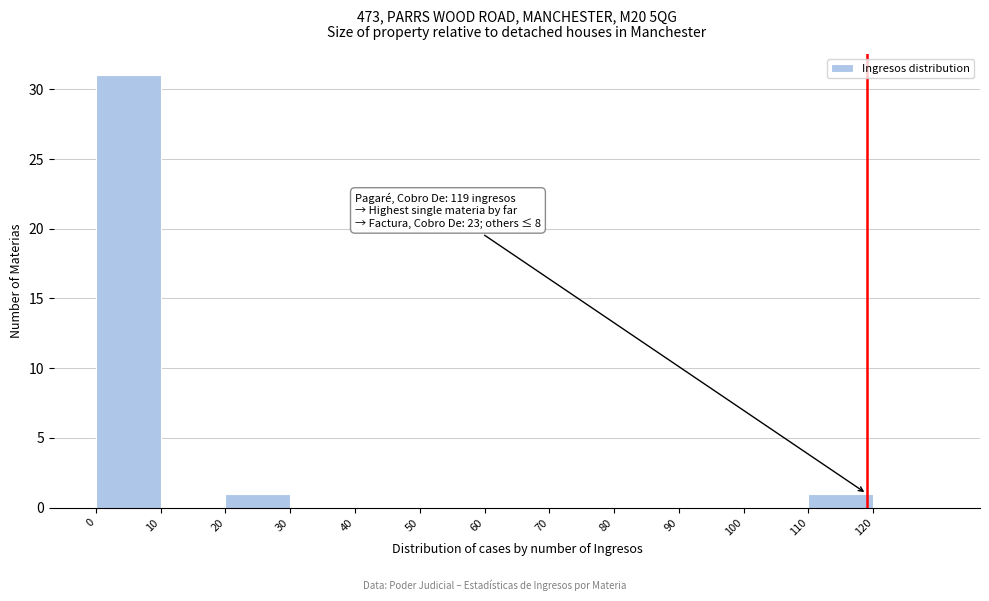

Which range on the x-axis has the tallest bar?

0 to 10